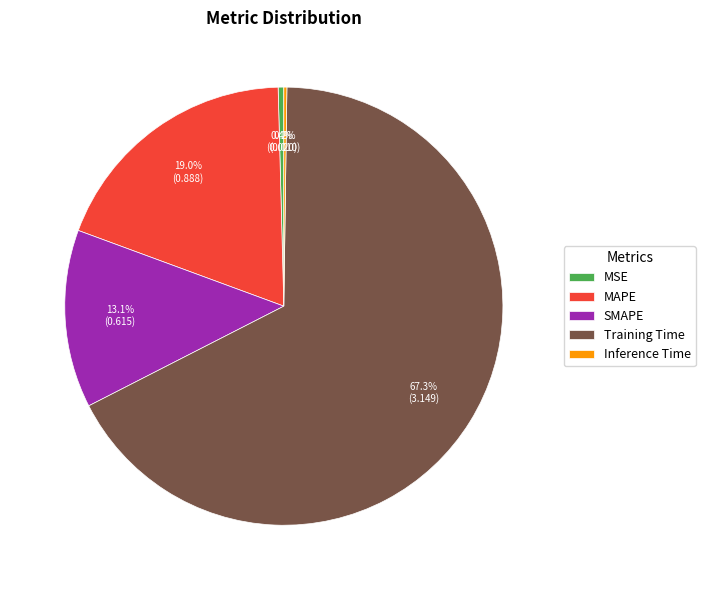

What is the largest slice in the pie chart?

Training Time